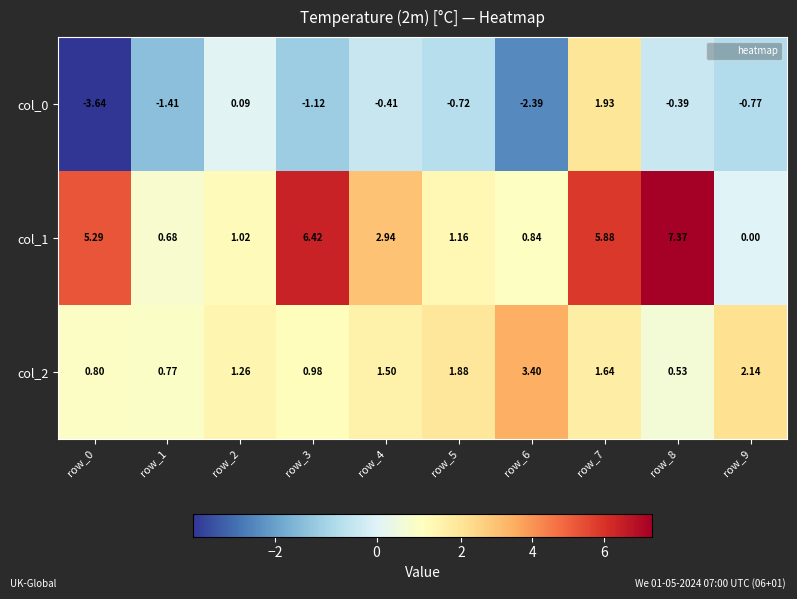

Which series has the widest spread of values?

col_1